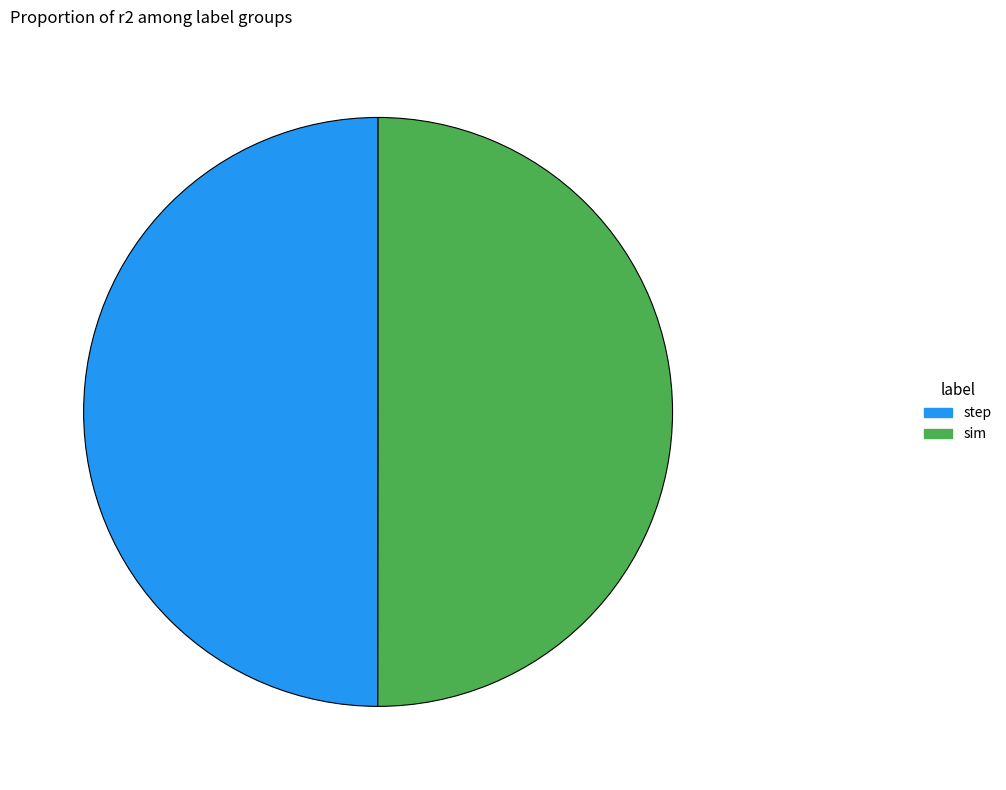

The sim slice represents 50% of the pie. True or false?

True